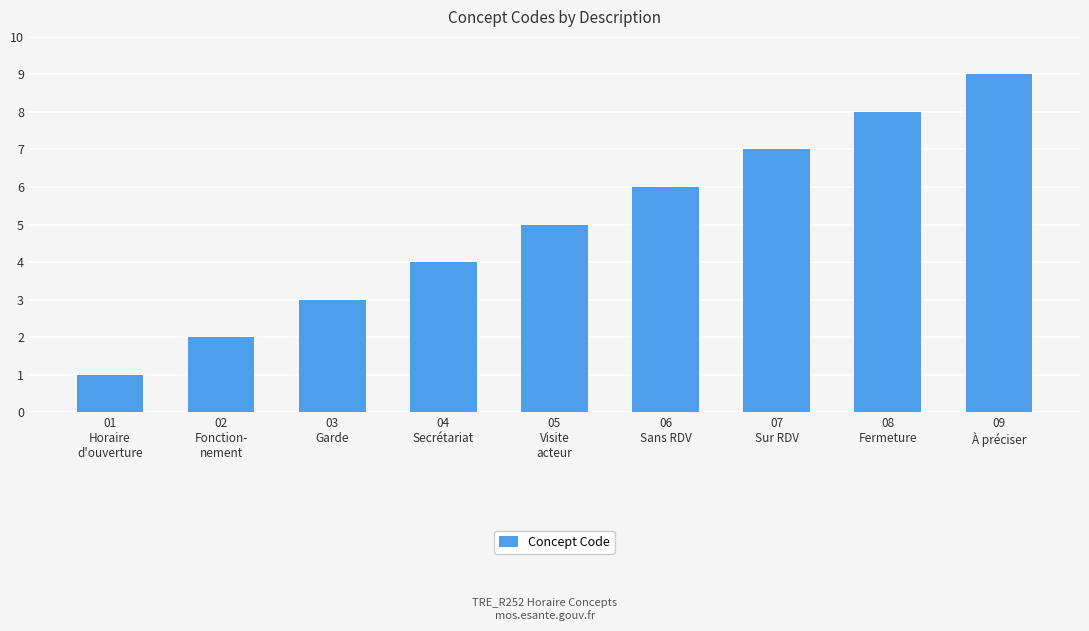

What is the label of the 6th bar from the right?

04
Secrétariat